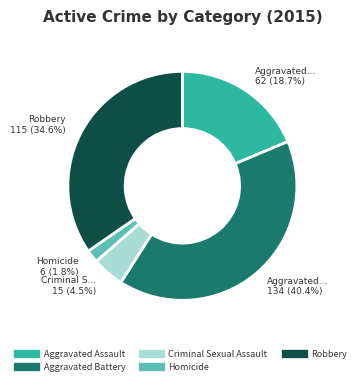

Is Aggravated Battery the majority of the pie?

No